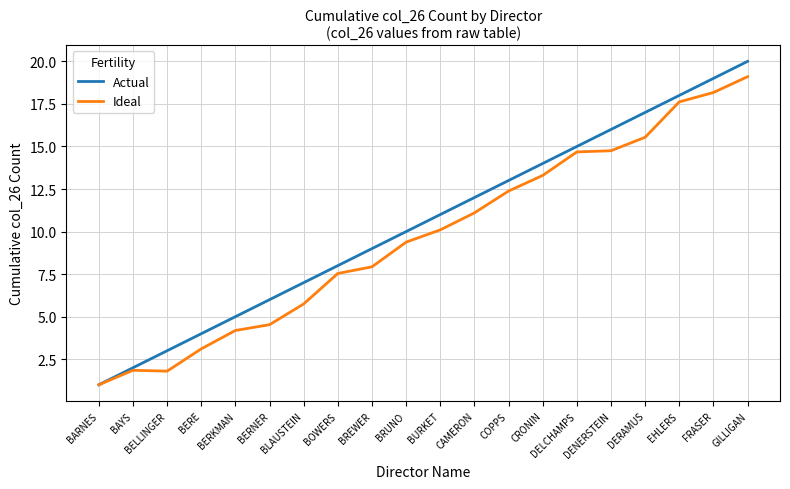

What is the spread (max minus min) of values at BELLINGER?

1.2